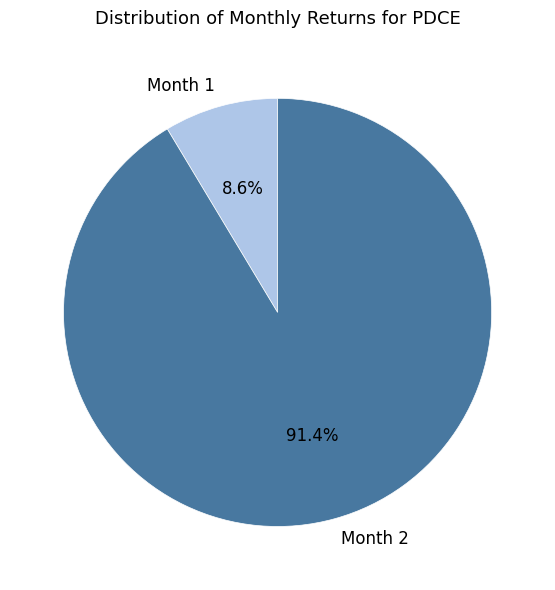

What portion of the pie excludes Month 2?

8.6%